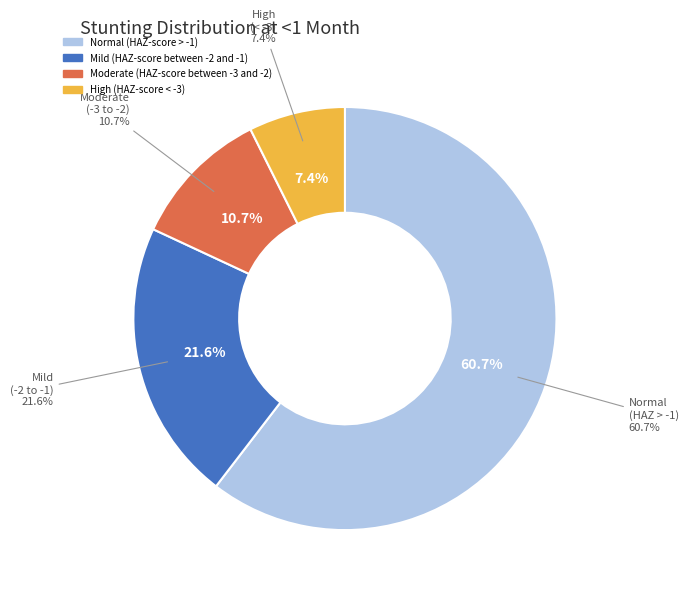

Is it true that Normal (HAZ-score > -1) is 66% of the pie?

False